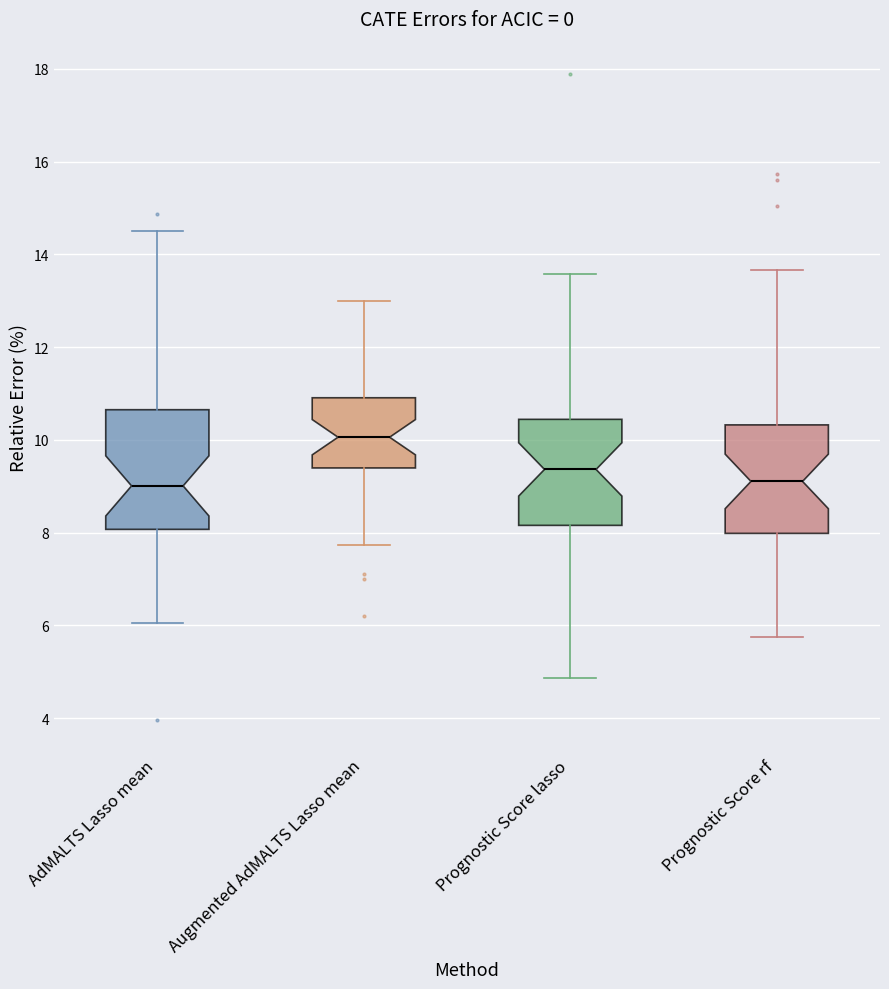

Which box is the tallest, from its lower edge to its upper edge?

AdMALTS Lasso mean